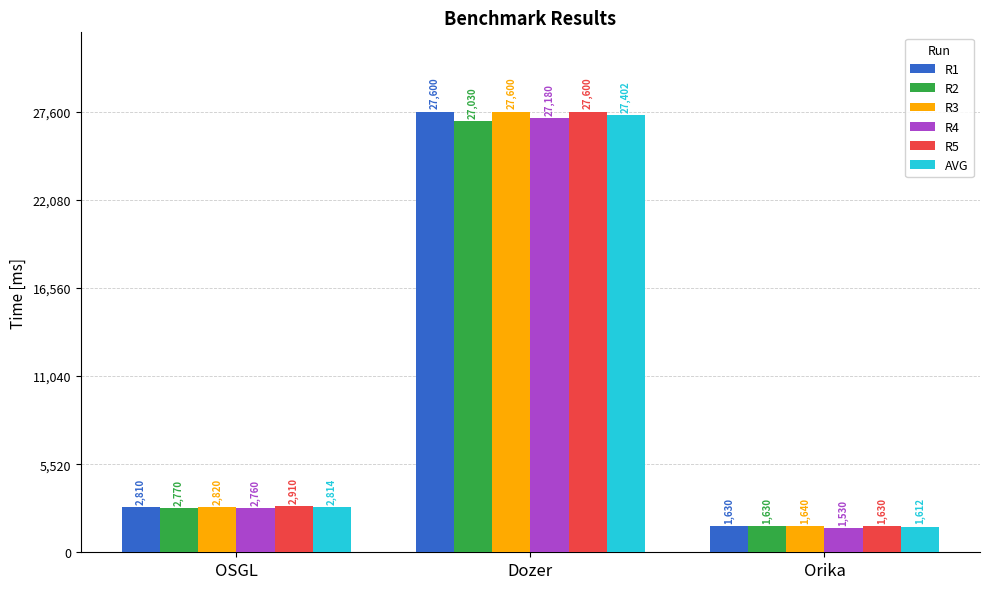

What is the difference between the highest and lowest values at OSGL?

150